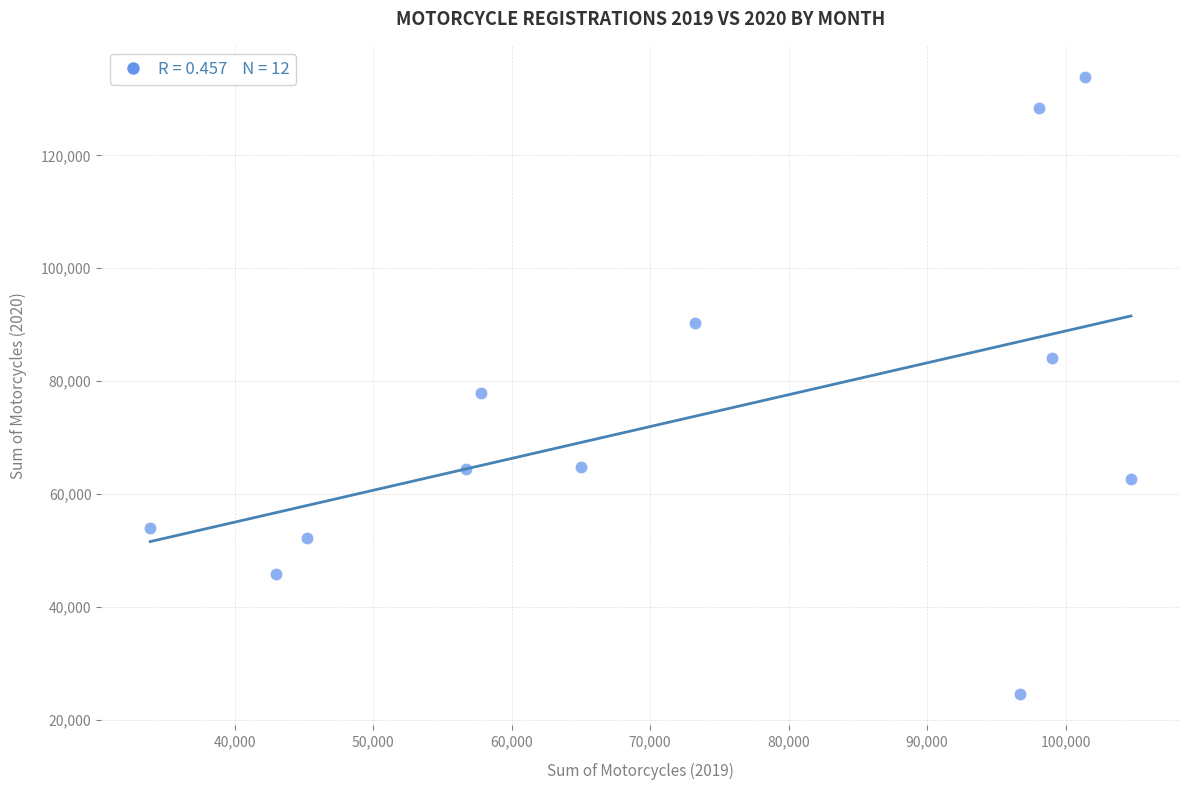

What is the range of X values (max minus min)?

70813